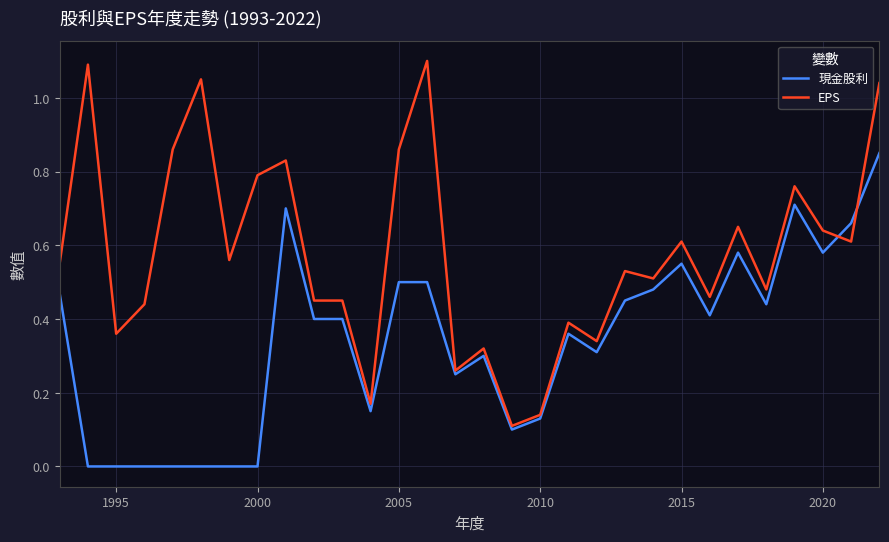

Which series has the largest total across all categories?

EPS